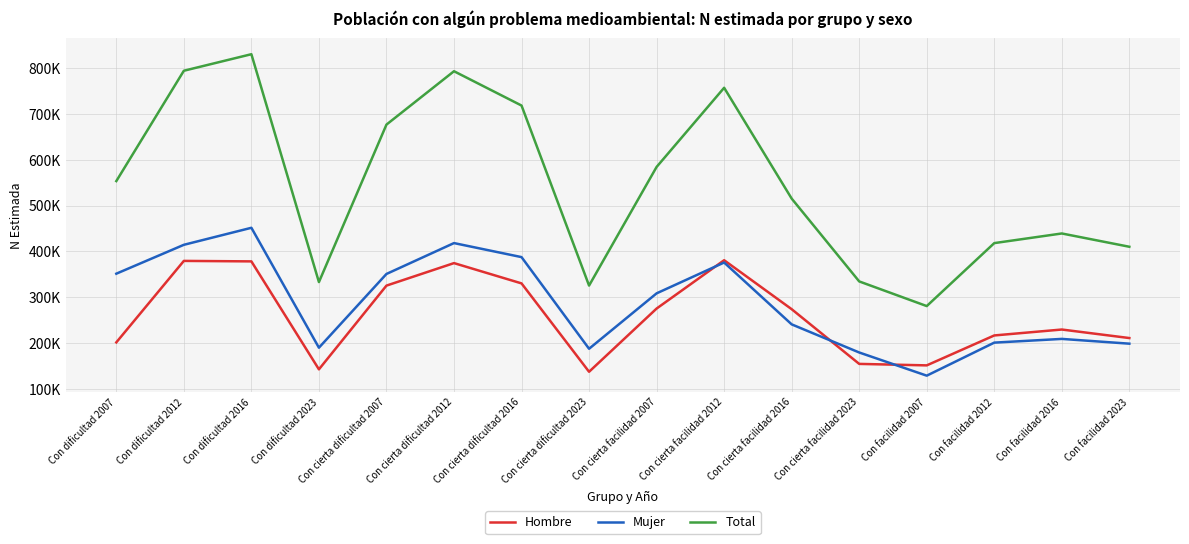

What are all the series names shown in the legend?

Hombre, Mujer, Total